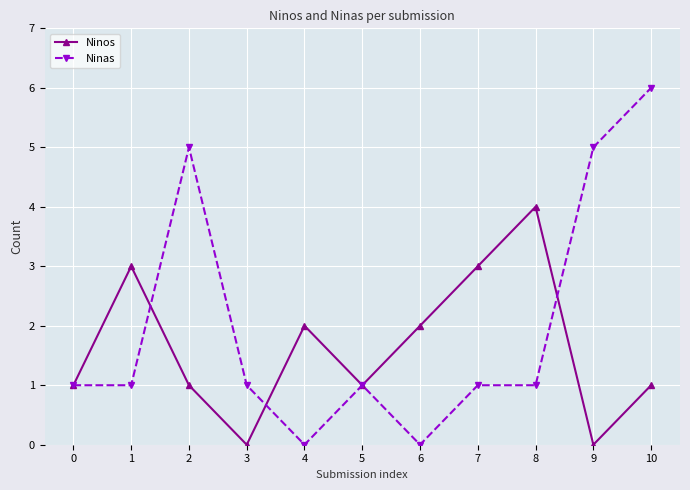

In Ninos, how many points are higher than both neighbors (excluding endpoints)?

3